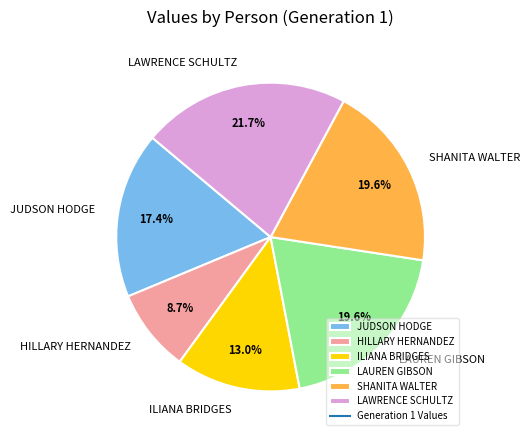

What is the smallest slice in the pie chart?

HILLARY HERNANDEZ